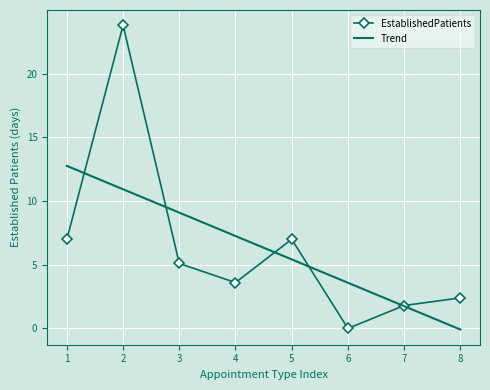

Count the number of data series in this chart.

1